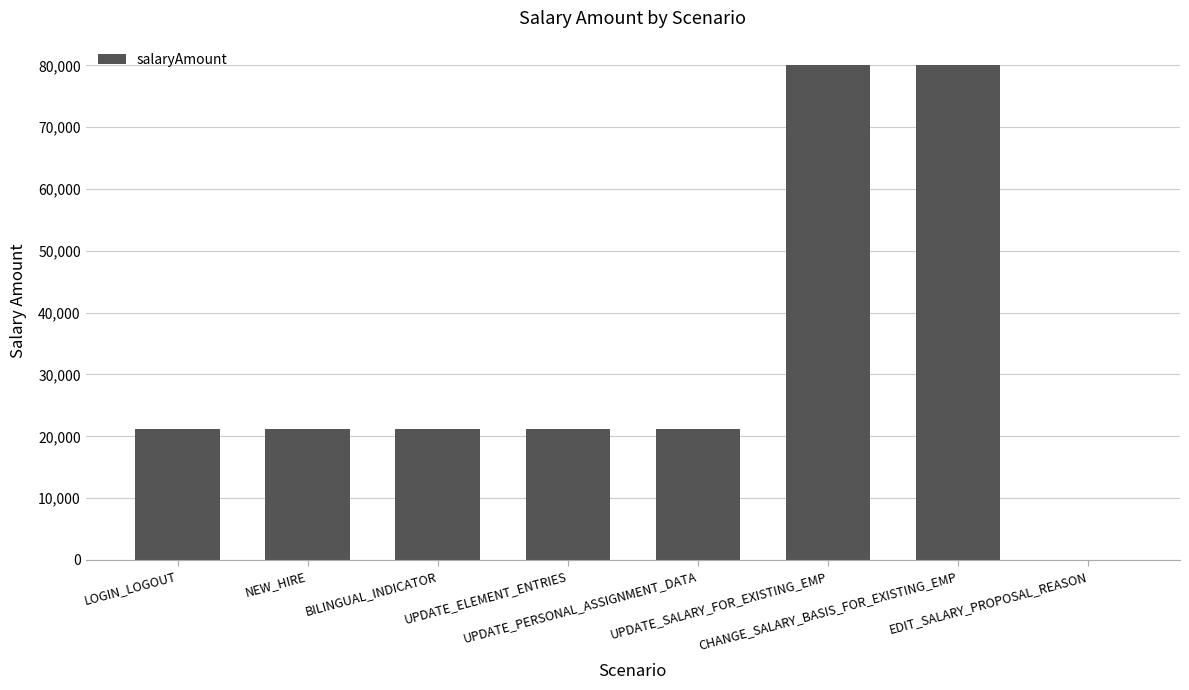

The chart shows a value of 15.0 at EDIT_SALARY_PROPOSAL_REASON. True or false?

True